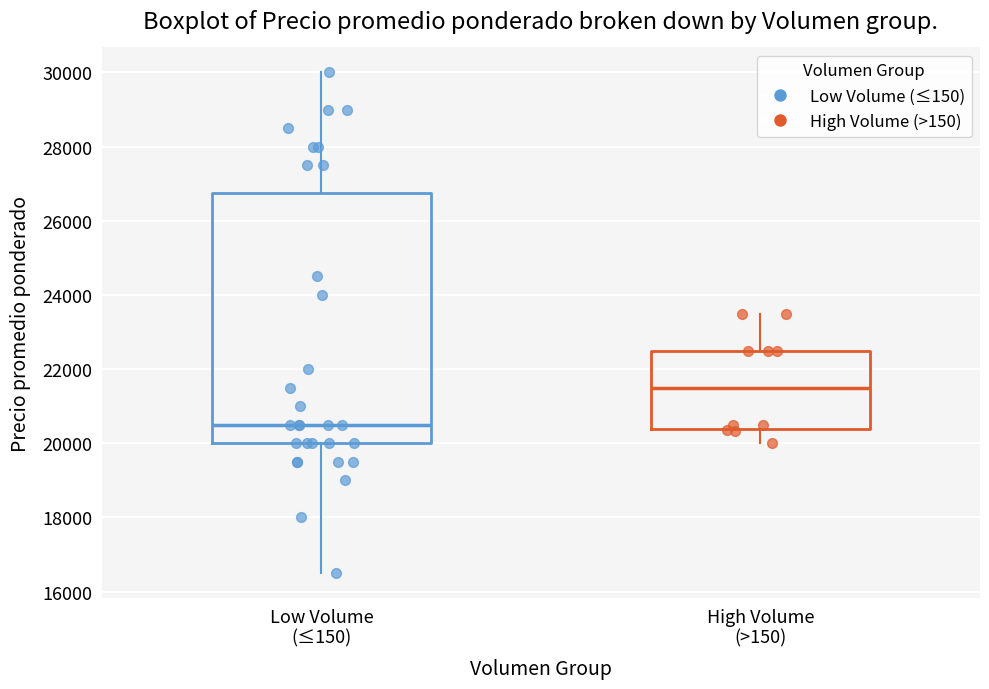

Where does the median line of the box for High Volume (>150) sit on the y-axis? The values are not printed on the chart, so give them approximately, as read against the axis.

21600